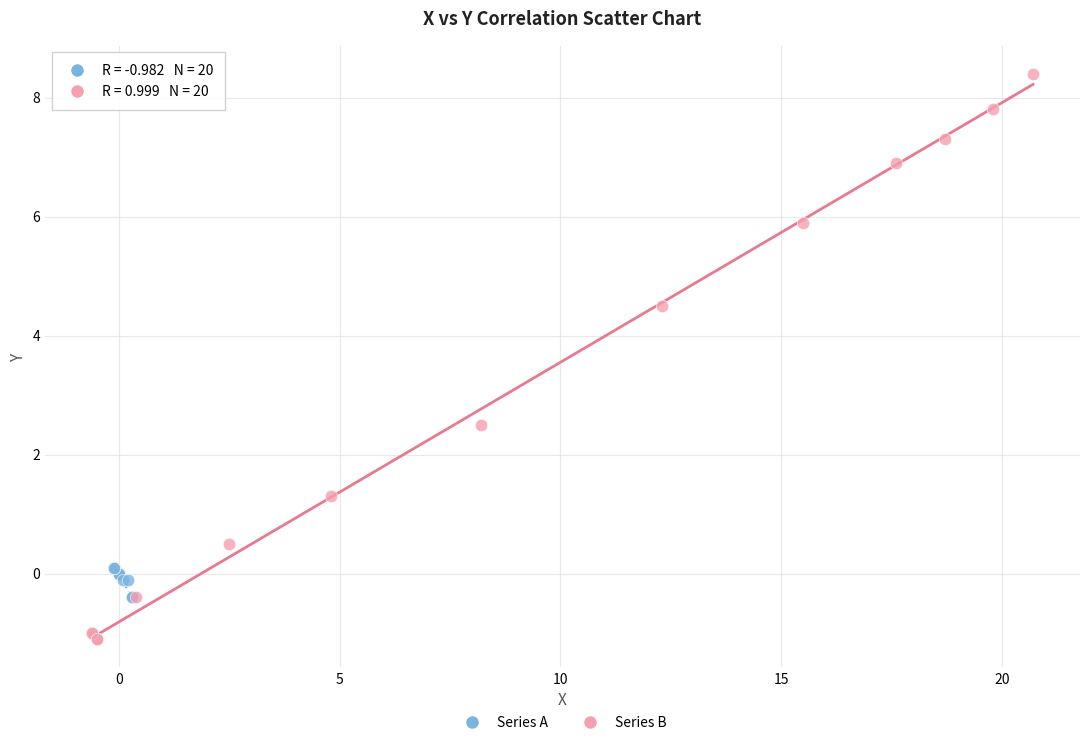

Which series has the largest Y range (max minus min)?

Series B